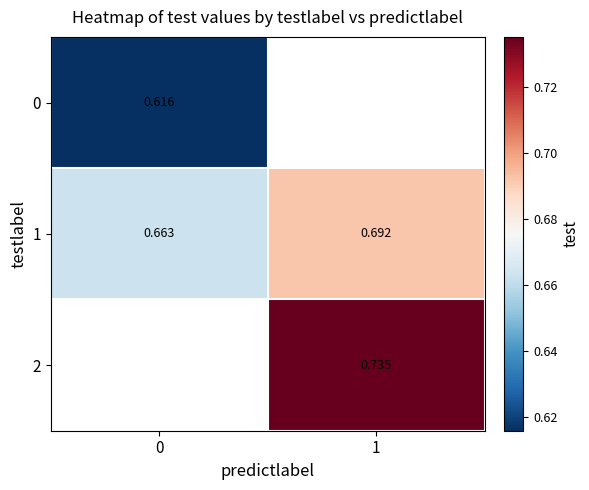

How many distinct data groups are displayed?

3